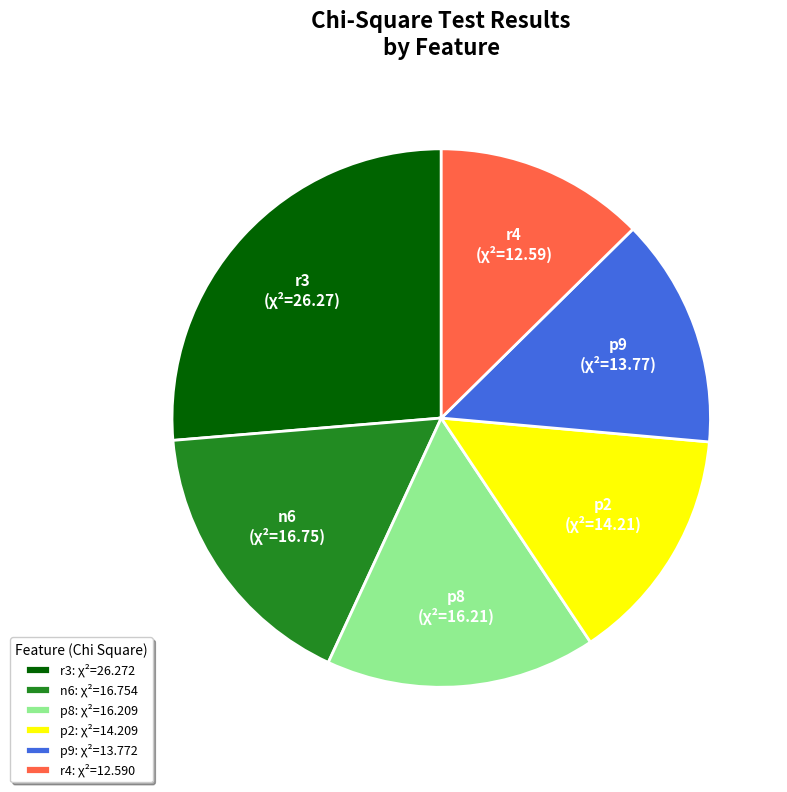

Does any single category account for the majority?

No